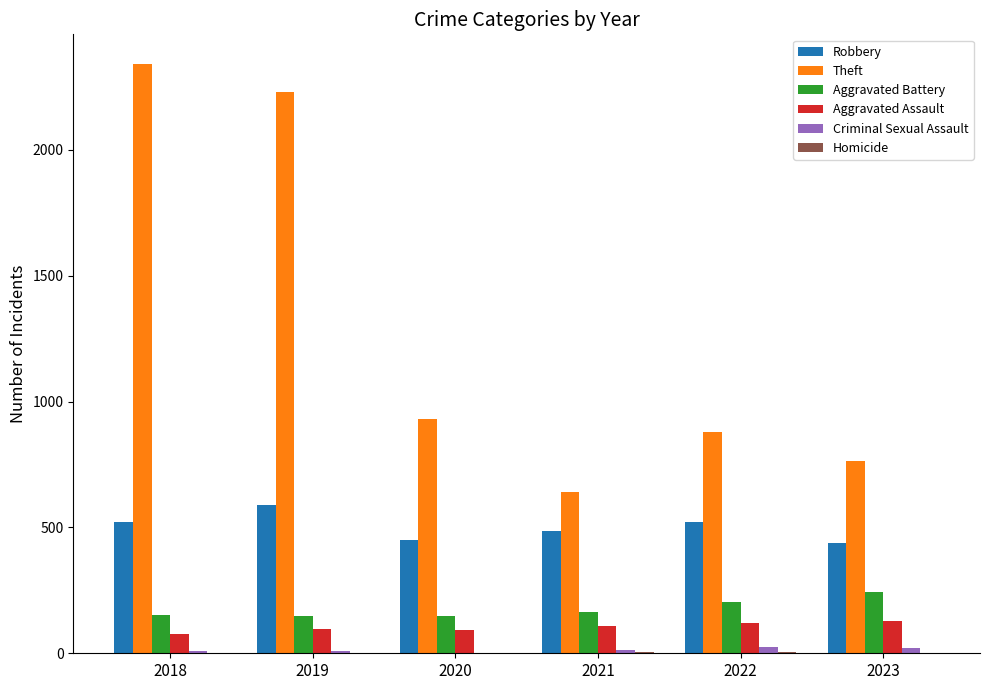

Which category has the highest value in the Theft series?

2018